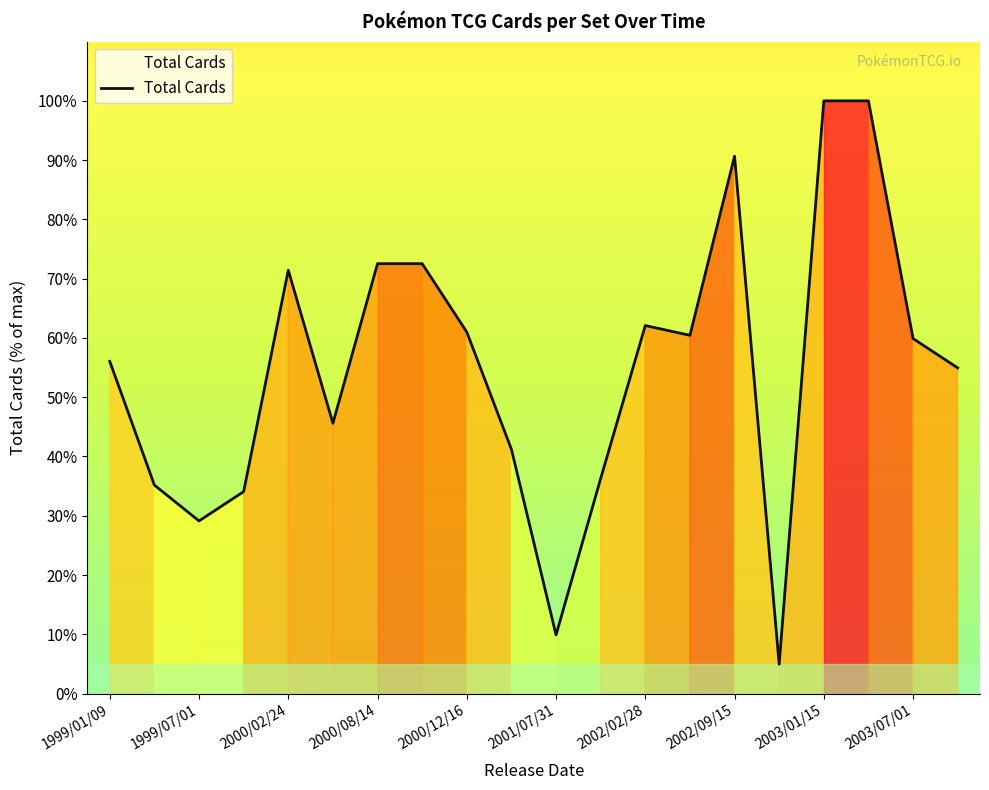

What is the smallest value displayed?

4.9